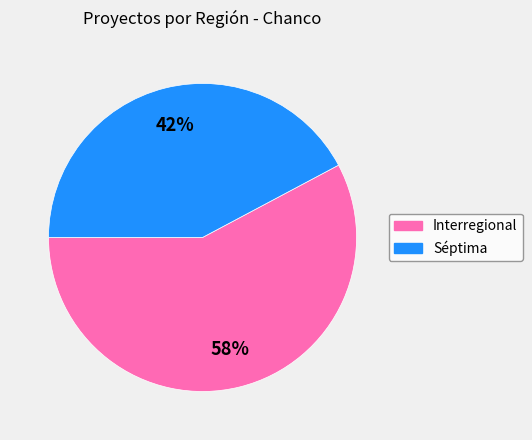

Rank the categories by value from highest to lowest.

Interregional, Séptima